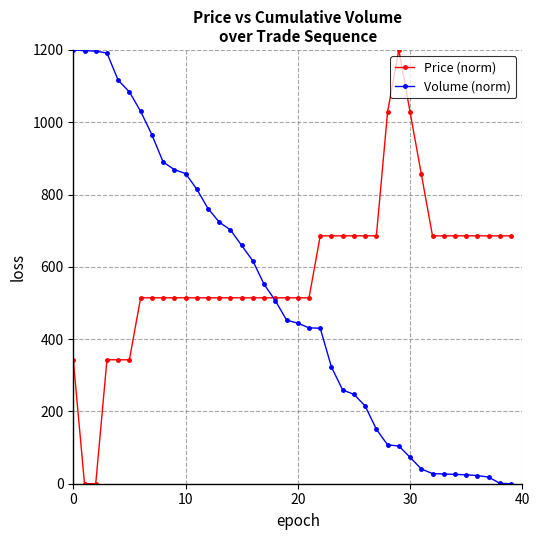

Which series has the largest total across all categories?

Price (norm)